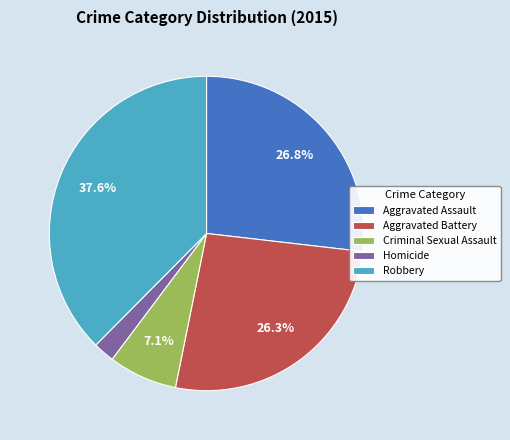

Does any single category account for the majority?

No